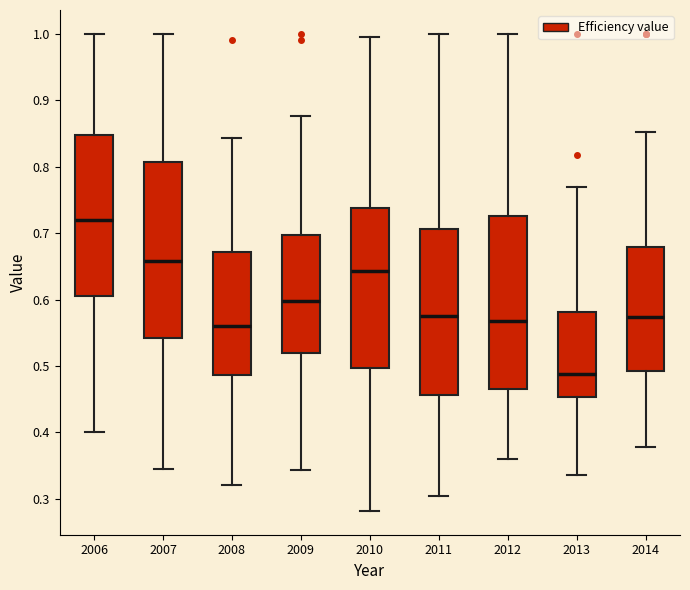

Reading left to right, read every box against the y-axis: the position of its median line, the range the box covers, and the ends of its whiskers. The values are not printed on the chart, so give them approximately, as read against the axis.

2006: median 0.72, box 0.61 to 0.85, whiskers 0.40 to 1.00
2007: median 0.66, box 0.54 to 0.81, whiskers 0.35 to 1.00
2008: median 0.56, box 0.49 to 0.67, whiskers 0.32 to 0.84
2009: median 0.60, box 0.52 to 0.70, whiskers 0.34 to 0.88
2010: median 0.64, box 0.50 to 0.74, whiskers 0.28 to 1.00
2011: median 0.58, box 0.46 to 0.71, whiskers 0.31 to 1.00
2012: median 0.57, box 0.47 to 0.73, whiskers 0.36 to 1.00
2013: median 0.49, box 0.45 to 0.58, whiskers 0.34 to 0.77
2014: median 0.57, box 0.49 to 0.68, whiskers 0.38 to 0.85